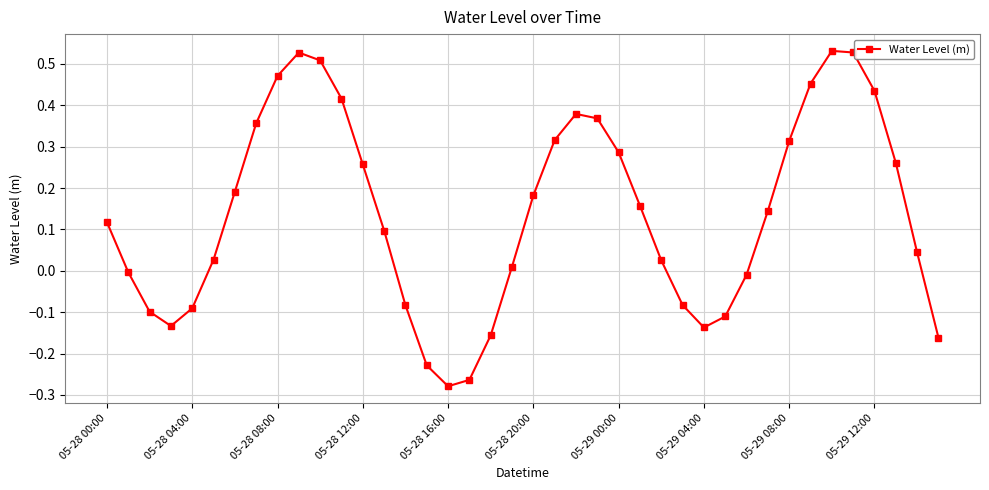

How many points are higher than both their immediate neighbors (excluding endpoints)?

3